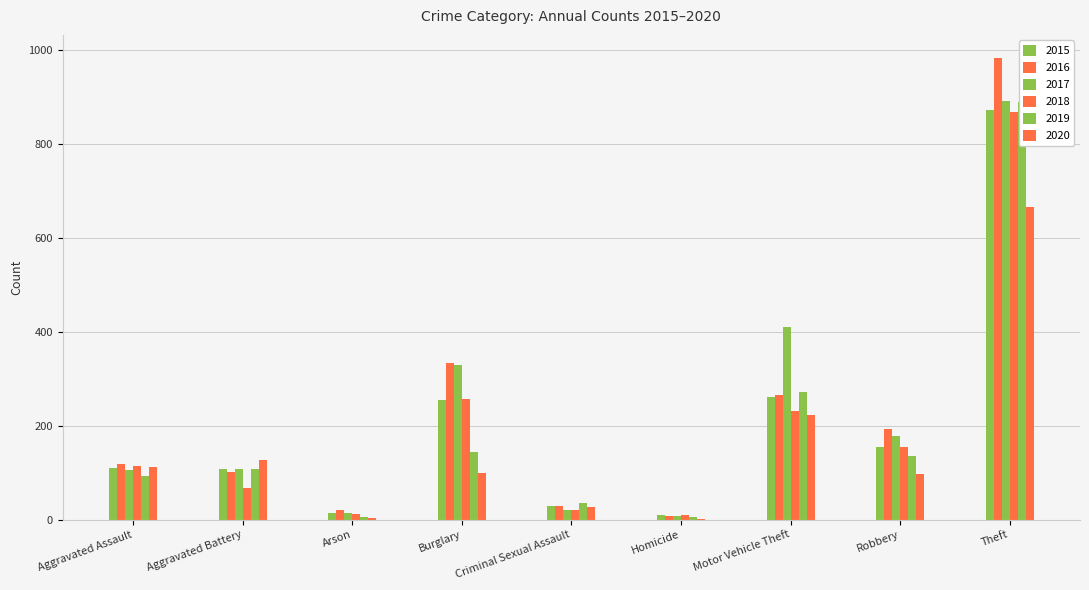

How many bars are there in total?

54